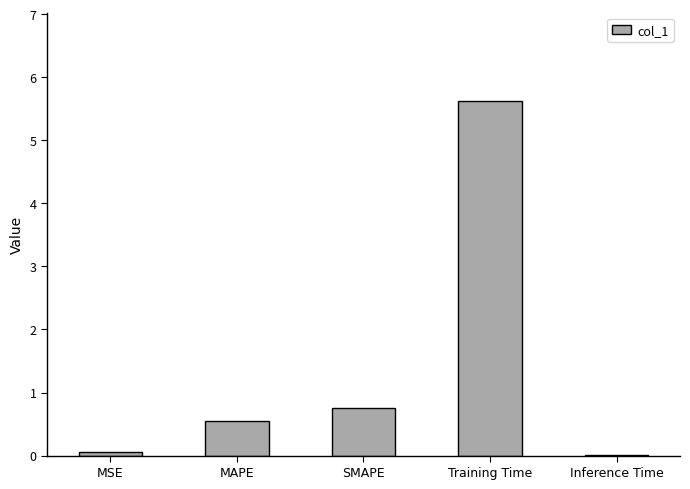

What is the sum of the values at MAPE and SMAPE?

1.3